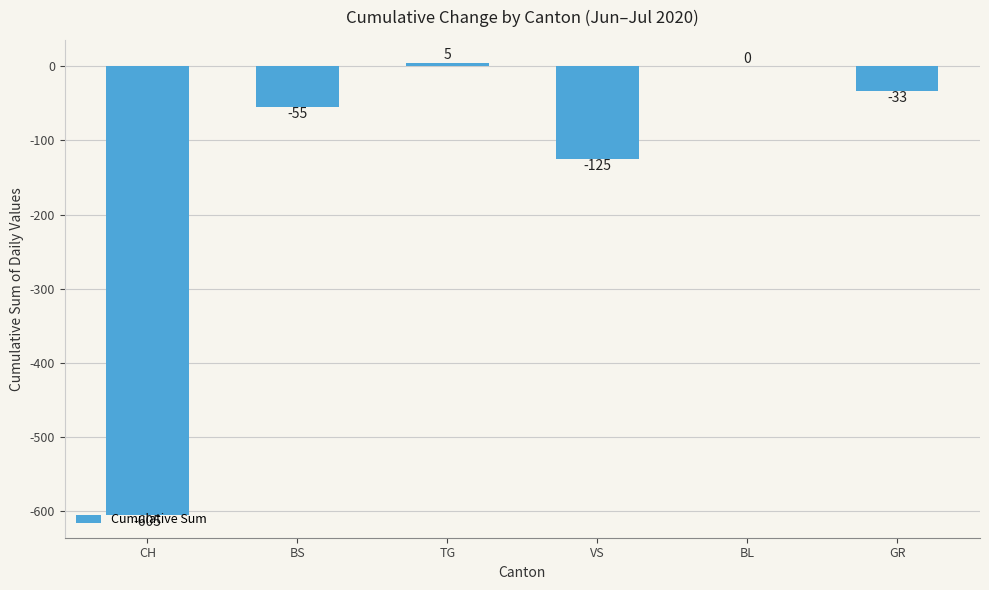

At which label does the data first exceed -33?

TG